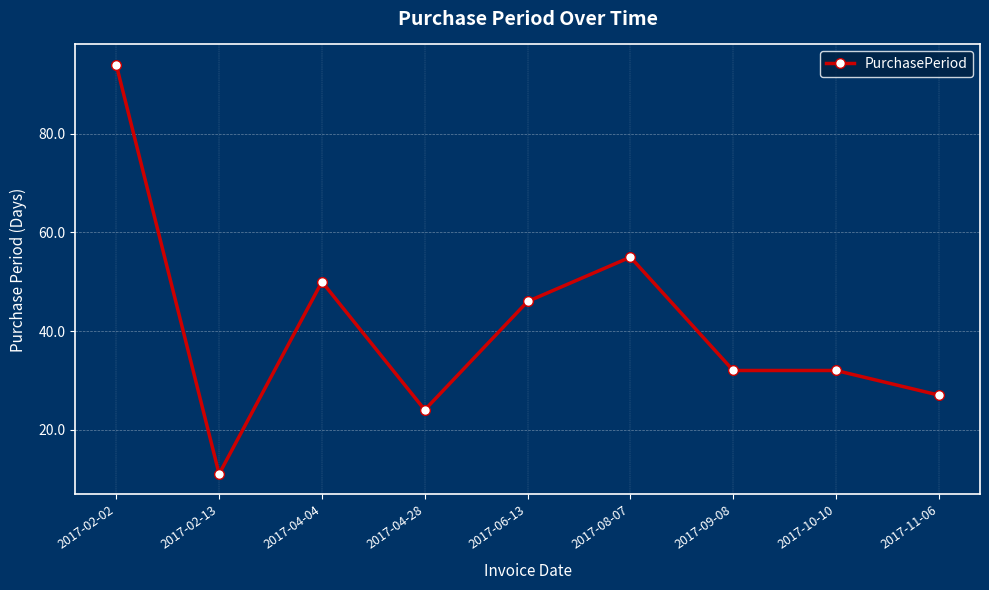

What is the difference between the values at 2017-11-06 and 2017-02-13?

16